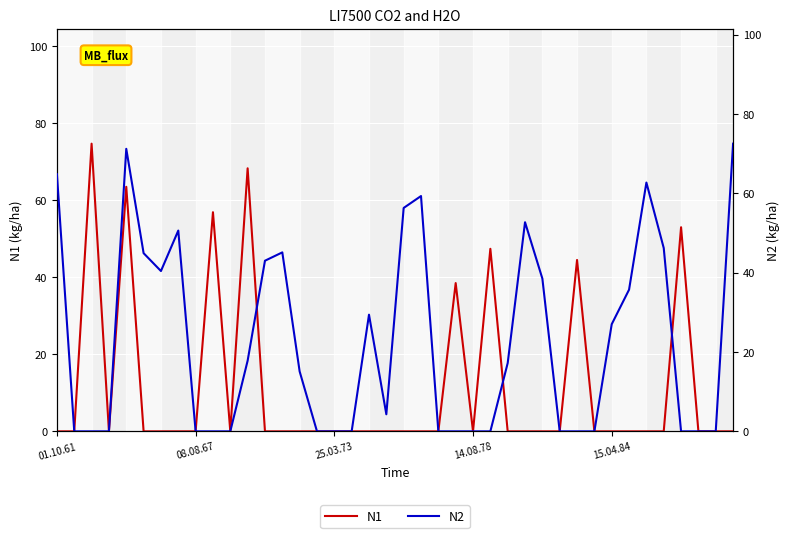

Count the number of data series in this chart.

2